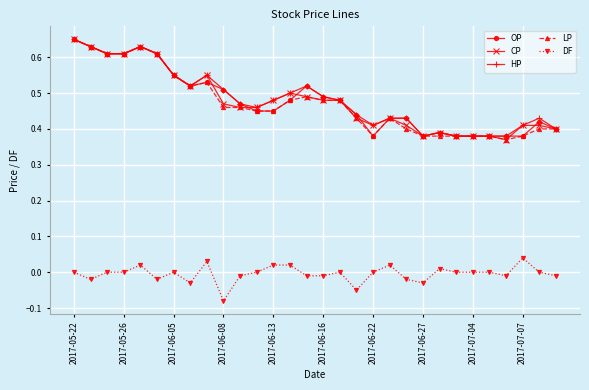

True or false: DF and CP intersect in this chart.

False